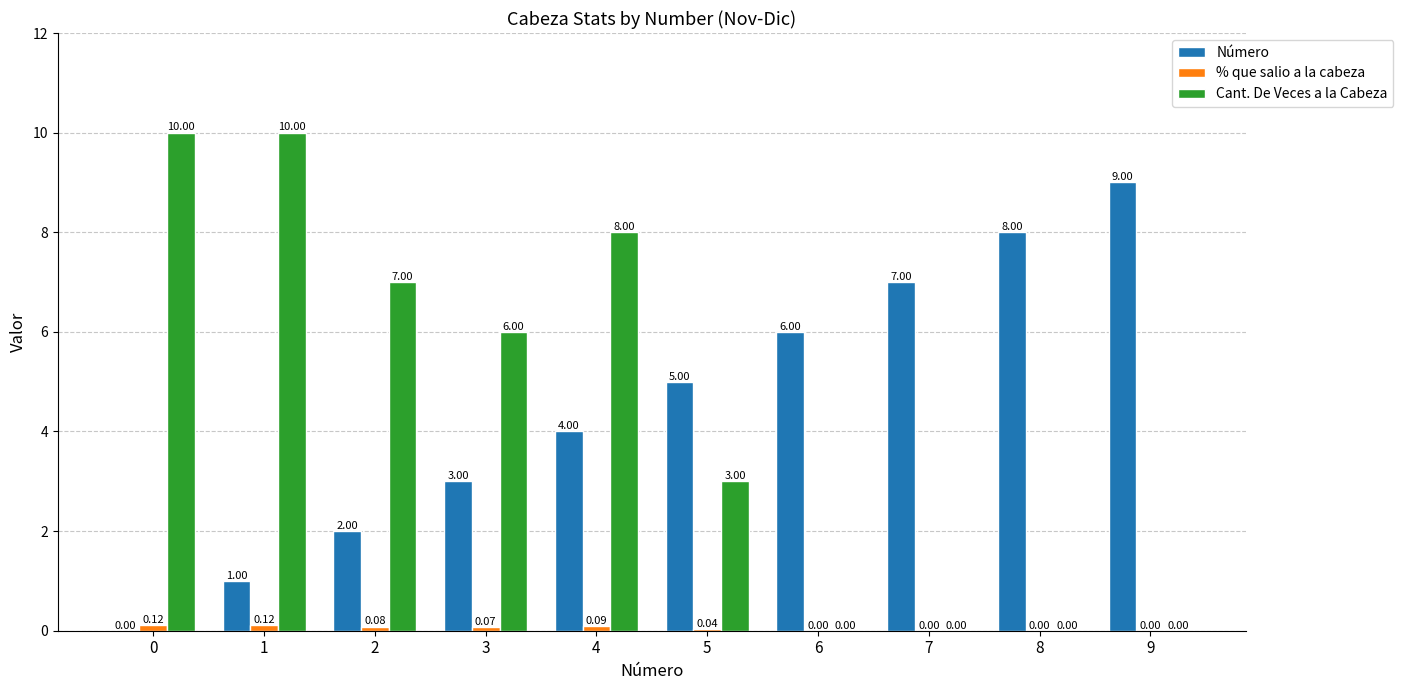

Does the chart contain stacked bars?

No